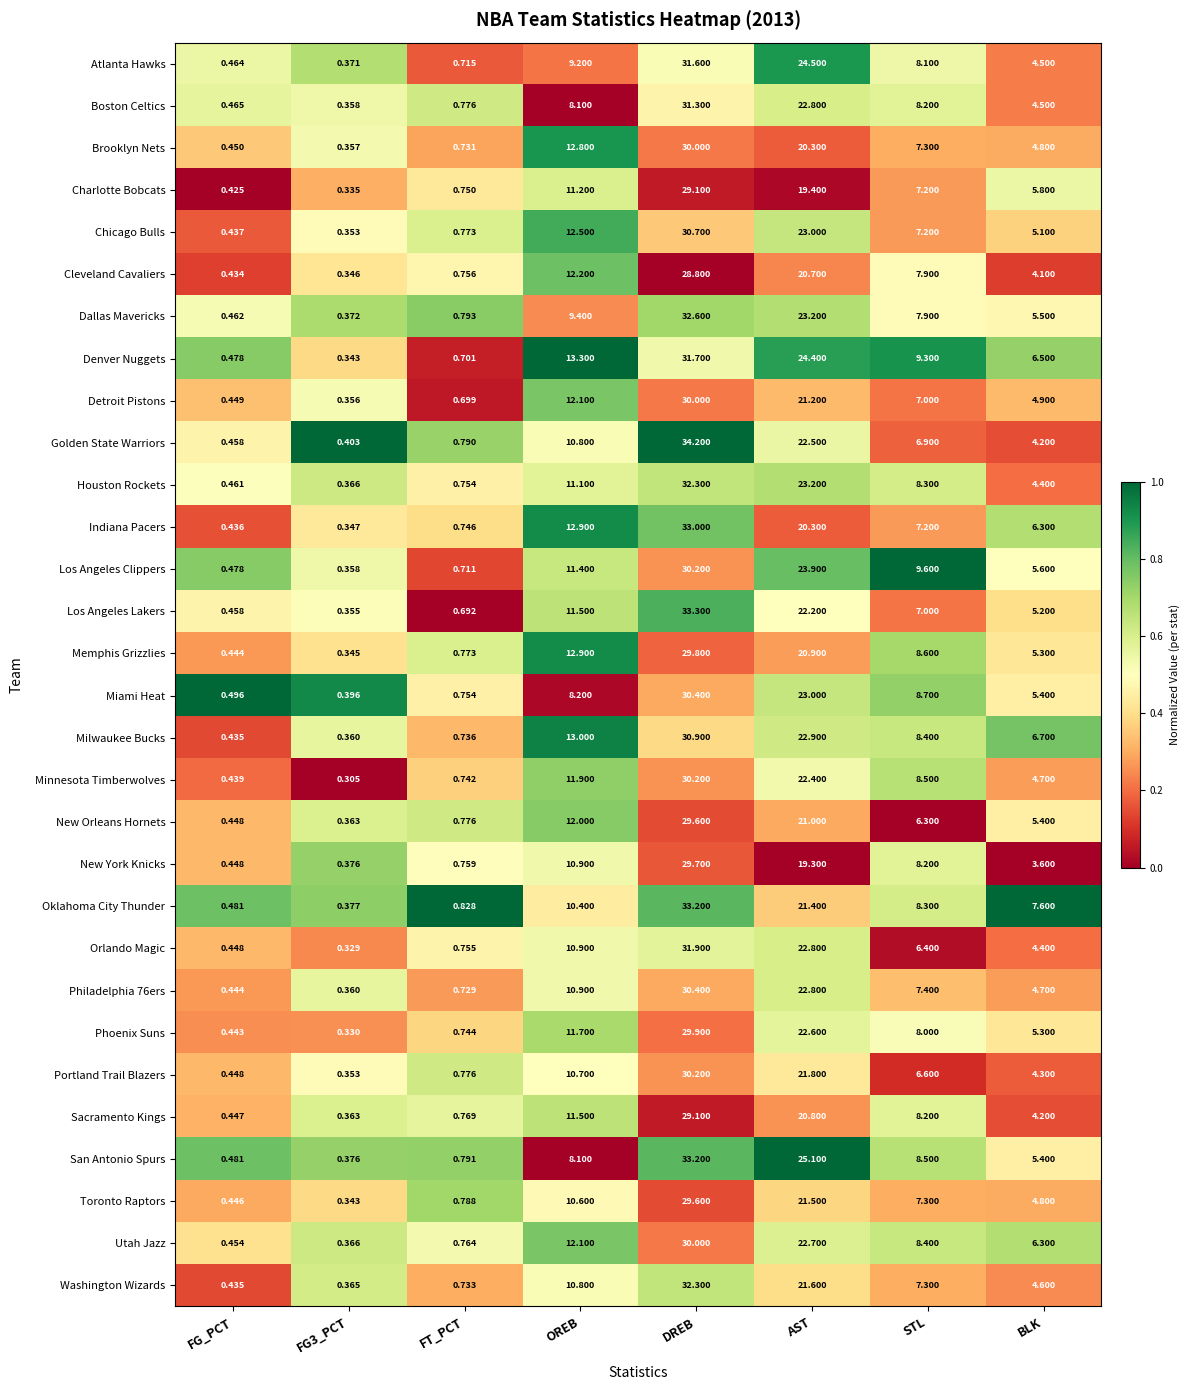

Which category has the highest value across all series?

DREB